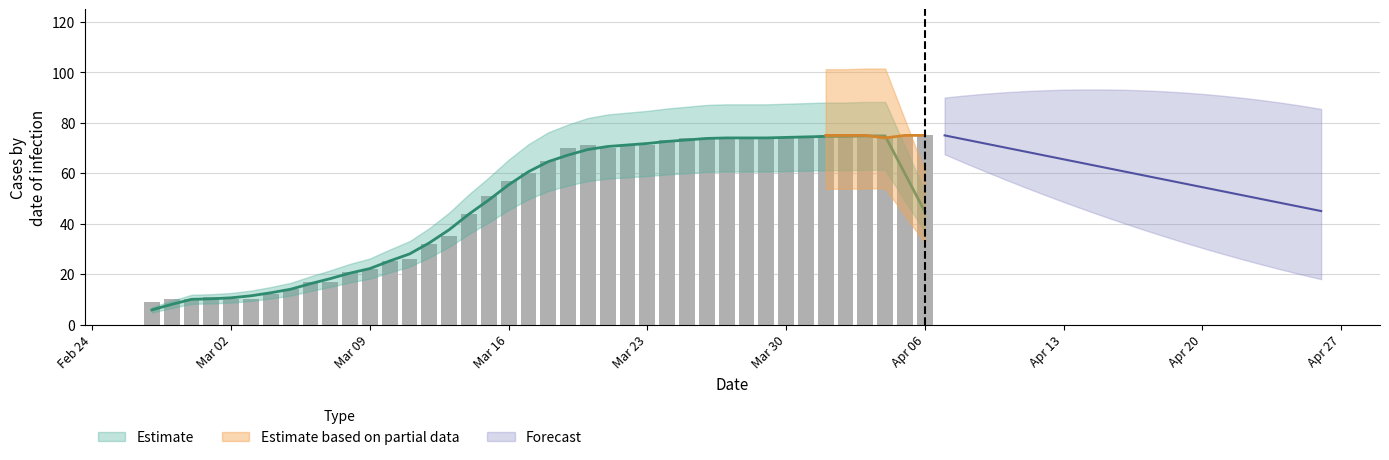

List the labels in order of value, smallest first.

2020-02-27, 2020-02-28, 2020-02-29, 2020-03-02, 2020-03-03, 2020-03-01, 2020-03-04, 2020-03-05, 2020-03-06, 2020-03-07, 2020-03-08, 2020-03-09, 2020-03-10, 2020-03-11, 2020-03-12, 2020-03-13, 2020-03-14, 2020-03-15, 2020-03-16, 2020-03-17, 2020-03-18, 2020-03-19, 2020-03-21, 2020-03-20, 2020-03-22, 2020-03-23, 2020-03-24, 2020-03-25, 2020-03-26, 2020-03-27, 2020-03-28, 2020-03-29, 2020-03-30, 2020-03-31, 2020-04-04, 2020-04-01, 2020-04-02, 2020-04-03, 2020-04-05, 2020-04-06